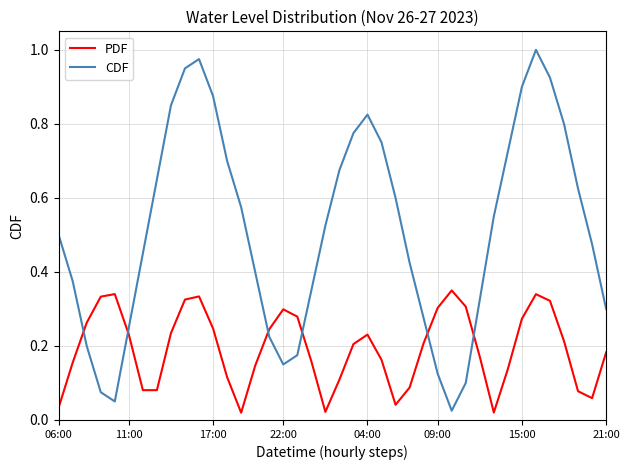

Which series has the largest total across all categories?

CDF